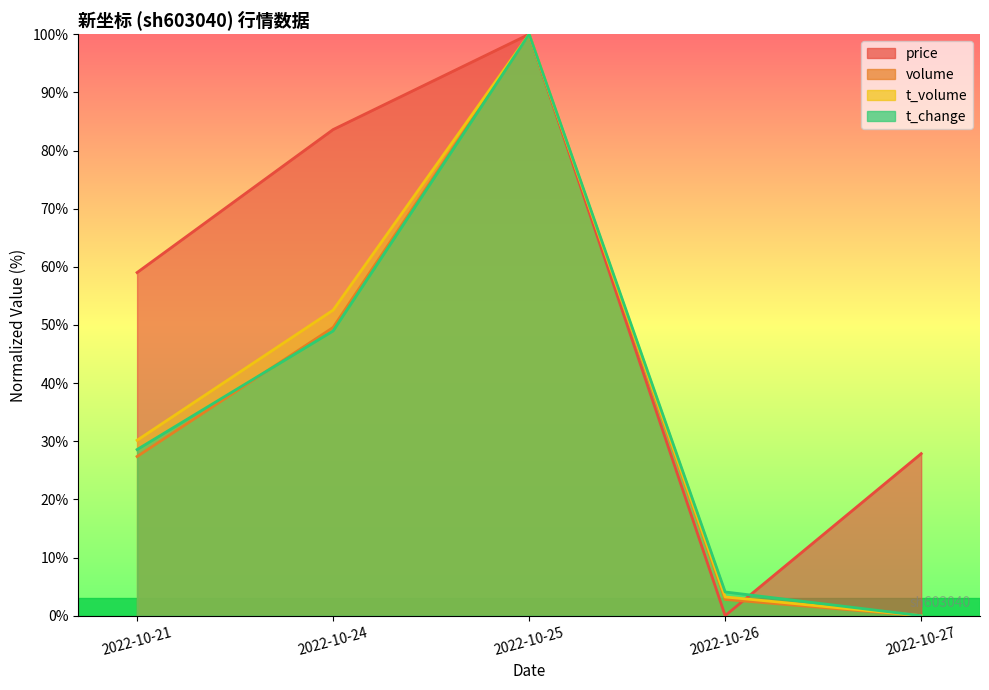

Where is t_change nearest to the value 50?

2022-10-24